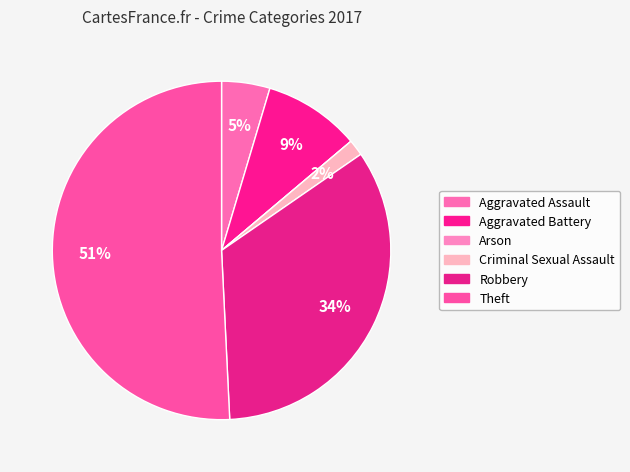

How many slices are in this pie chart?

6